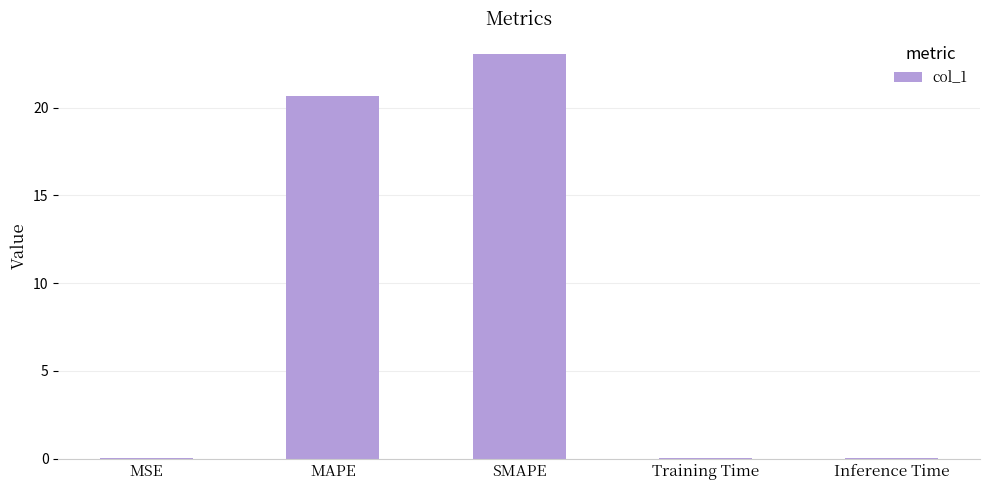

What is the sum of the values at Inference Time and MAPE?

20.7